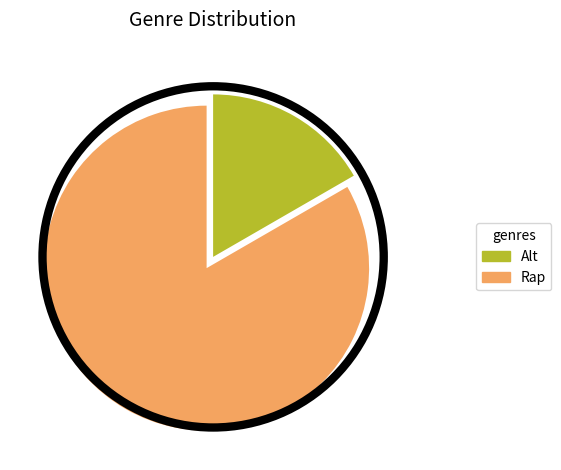

Count the number of slices in the pie.

2